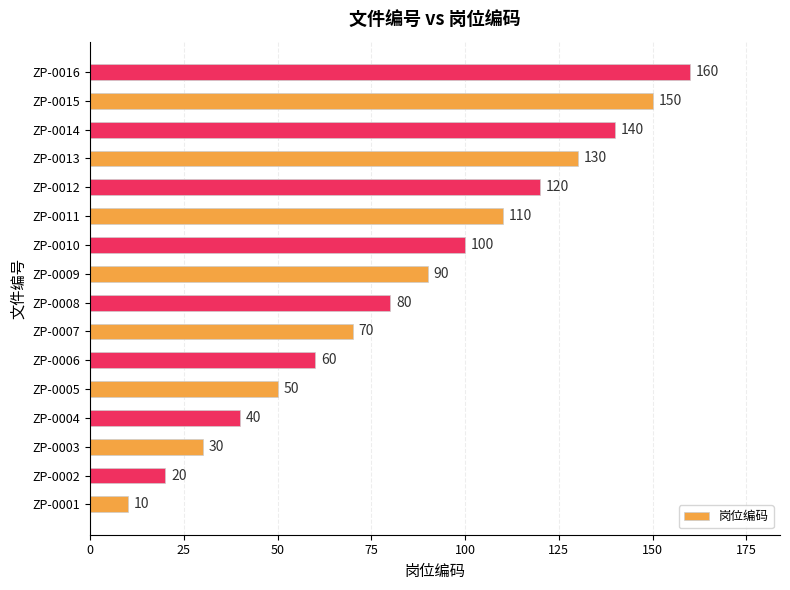

Which label corresponds to the largest value in the chart?

ZP-0016